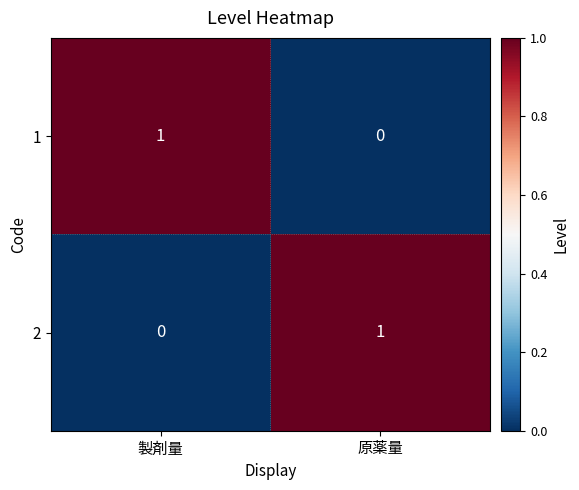

The value of 2 at 製剤量 is 0. True or false?

True